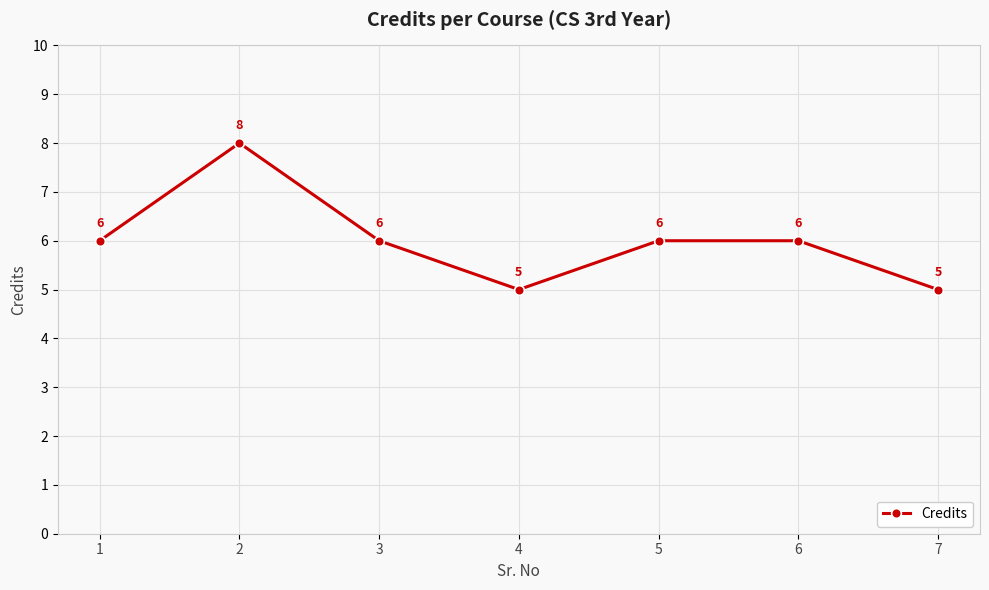

At which category does the data reach its first local valley?

4